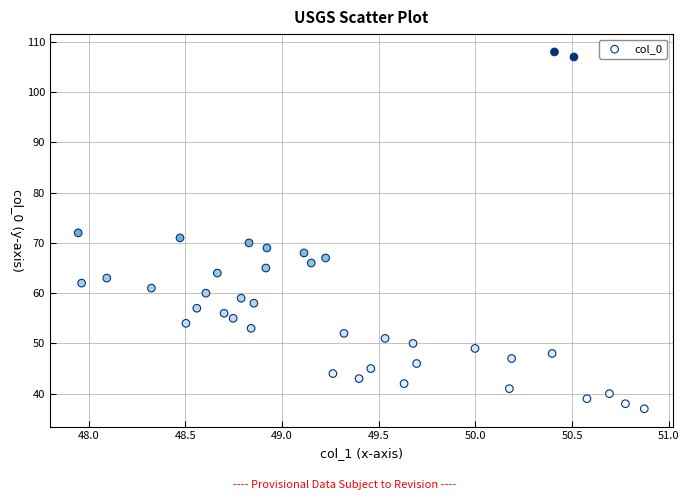

What is the range of Y values (max minus min)?

71